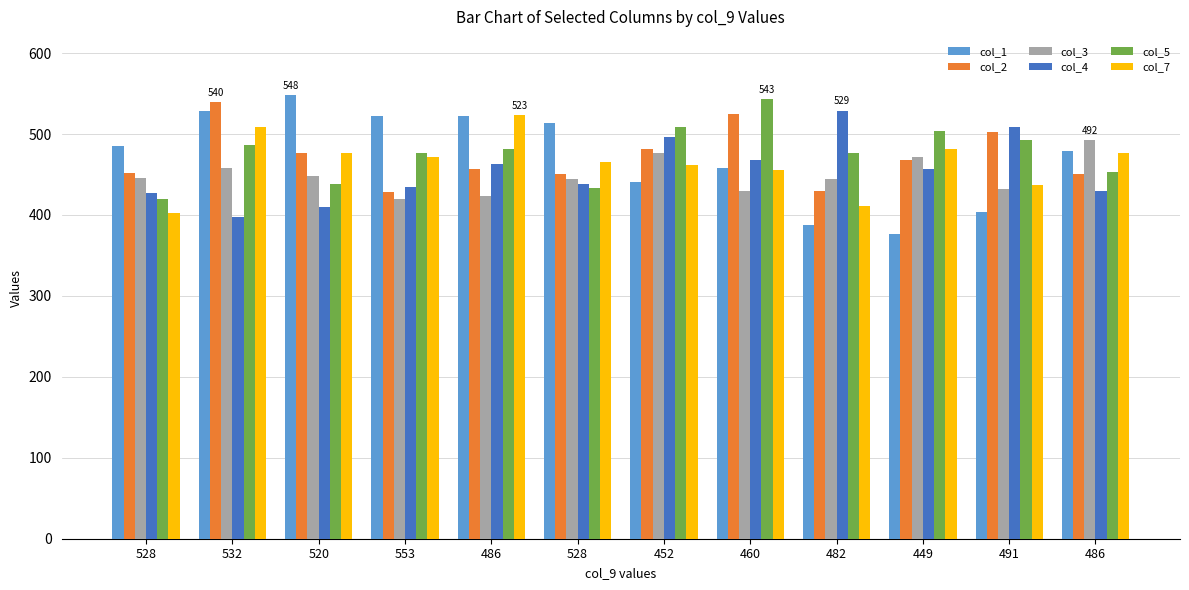

Rank the series by their maximum value, from highest to lowest.

col_1, col_5, col_2, col_4, col_7, col_3